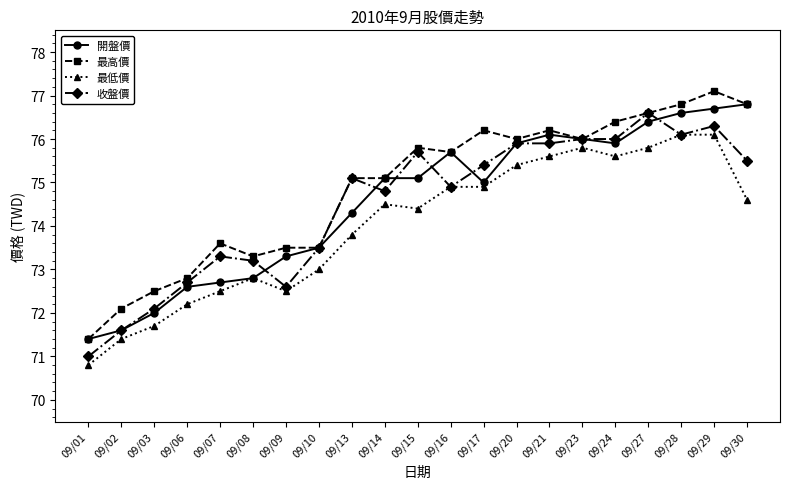

True or false: 最低價 has more than 2 interior local peaks.

True